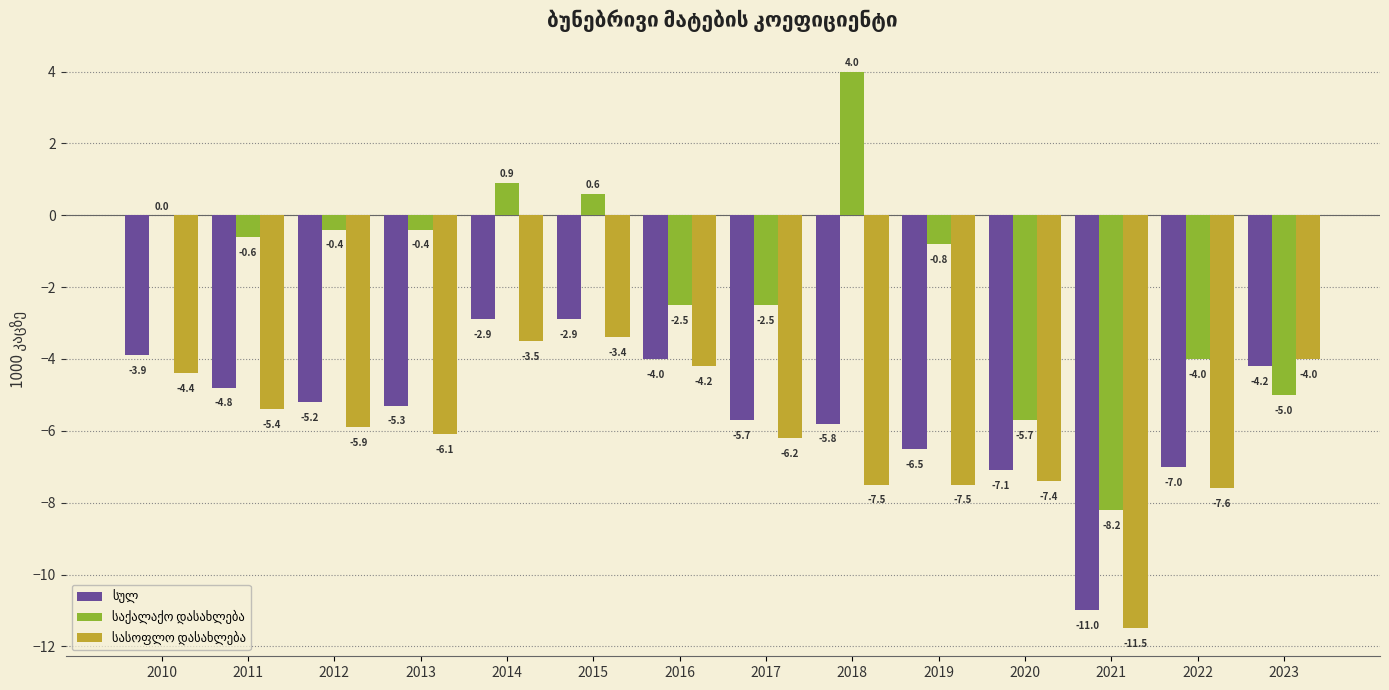

What is the greatest value displayed?

4.0